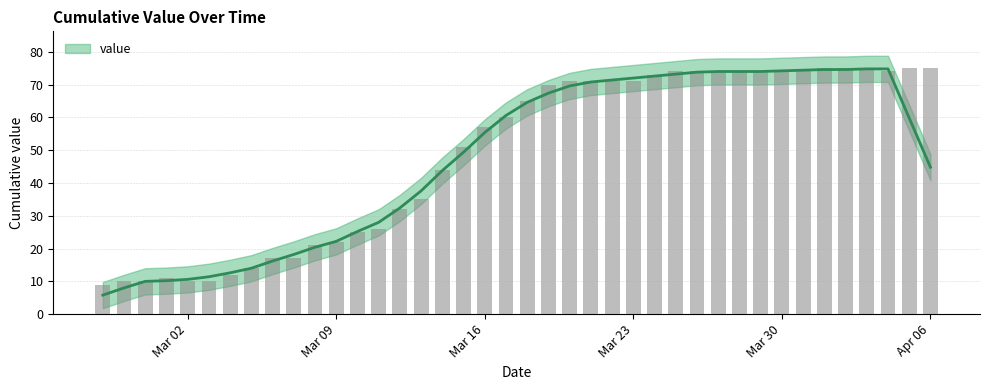

What is the sum of all values?

1952